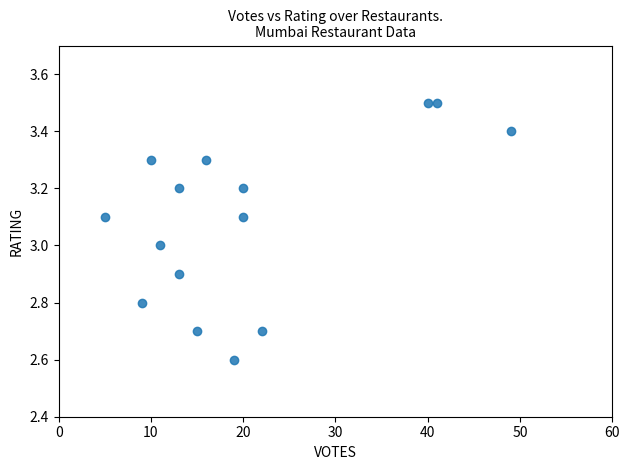

What is the range of X values (max minus min)?

44.0